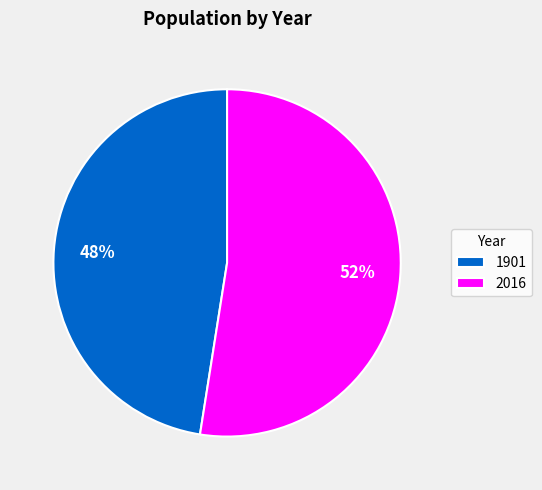

Approximately how many times larger is the value at 1901 compared to 2016?

0.9